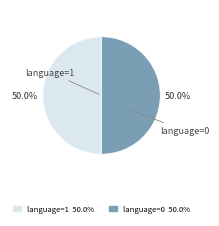

How much of the chart is everything except language=0?

50.0%